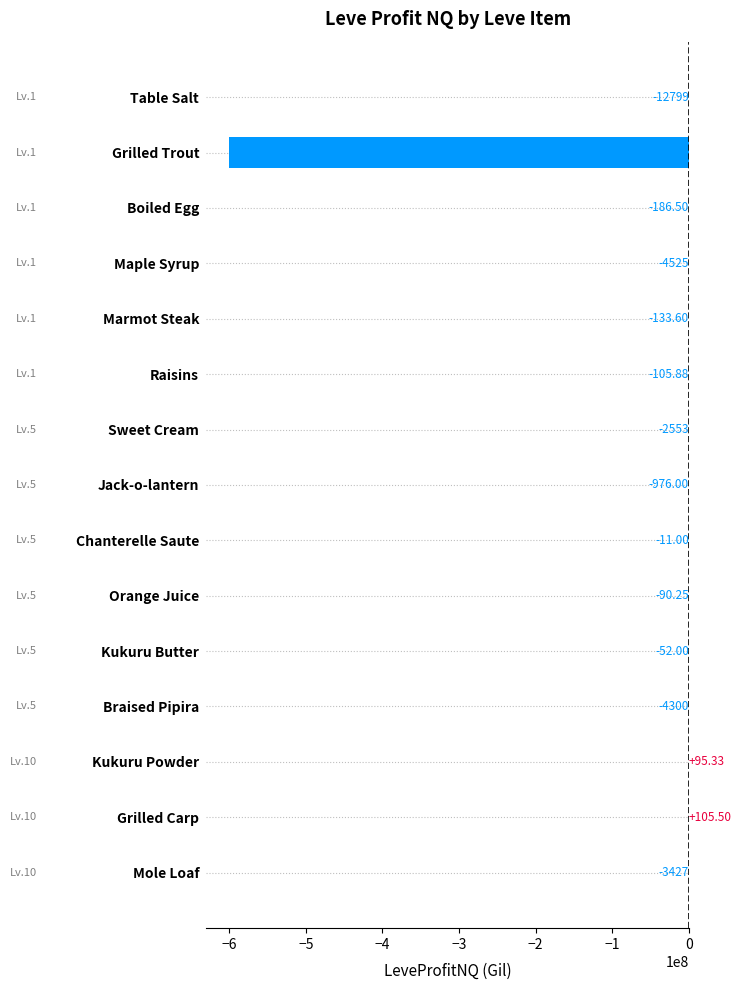

How many distinct data groups are displayed?

1